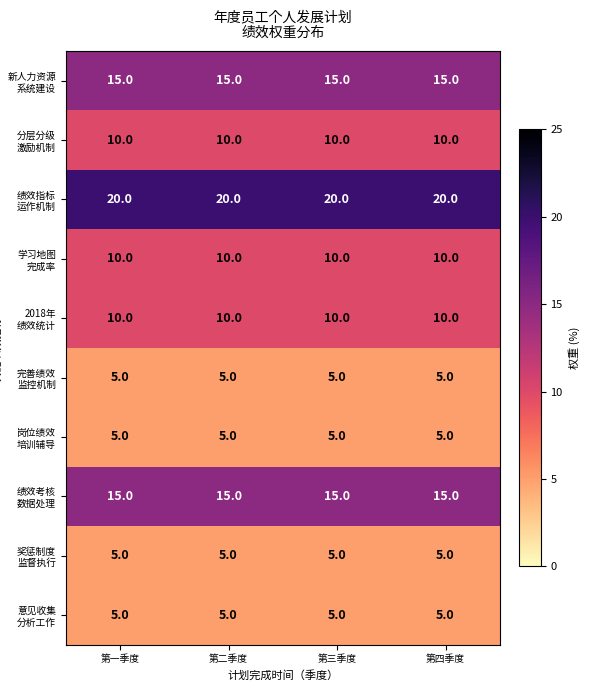

What is the difference between the highest and lowest values at 第二季度?

15